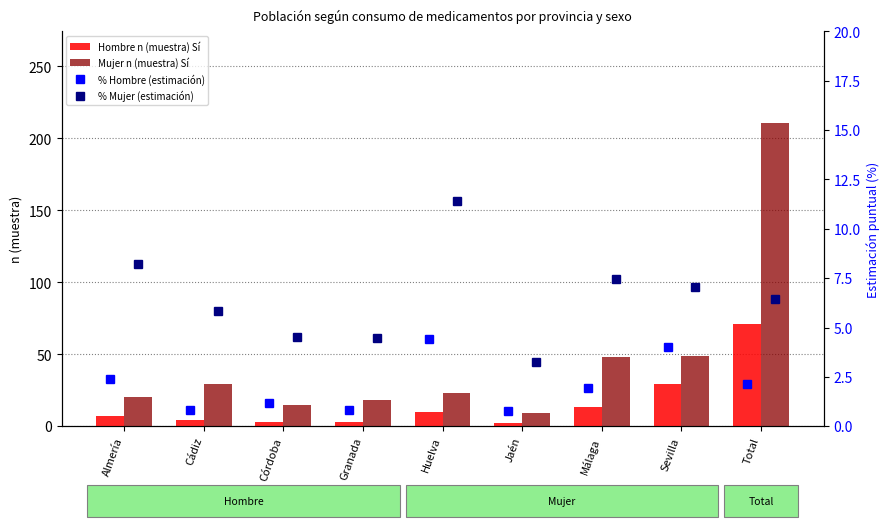

What is the greatest value displayed?

211.0